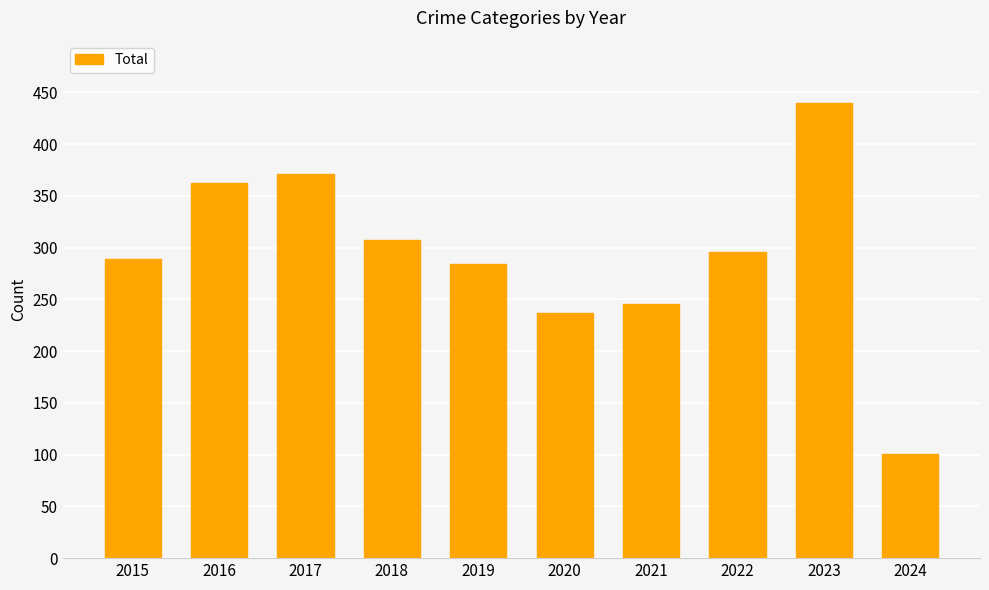

The value at 2017 is 96. True or false?

False